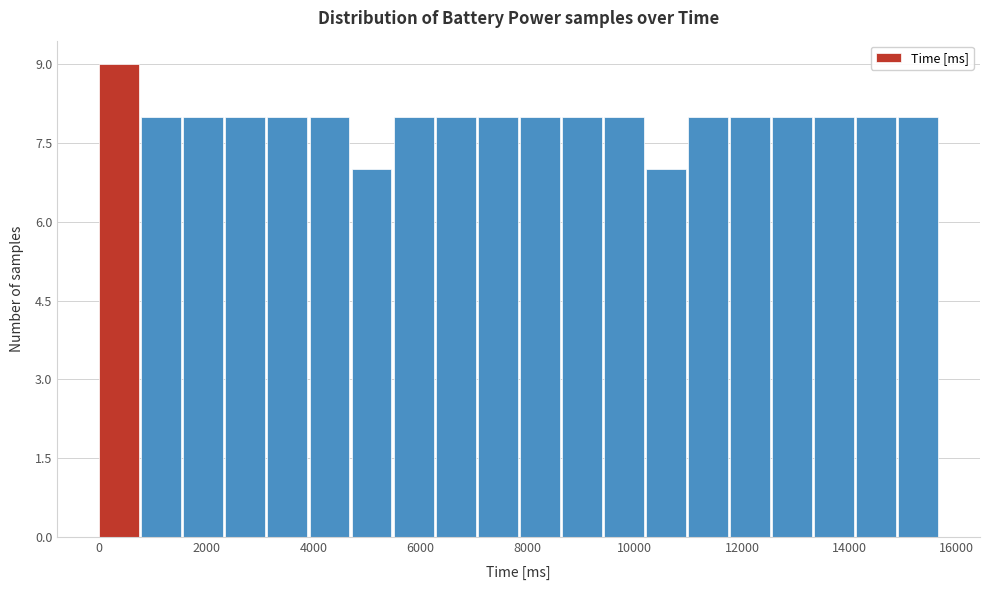

Around what value on the x-axis is the tallest bar? Give the approximate position of its centre, as read against the axis.

400